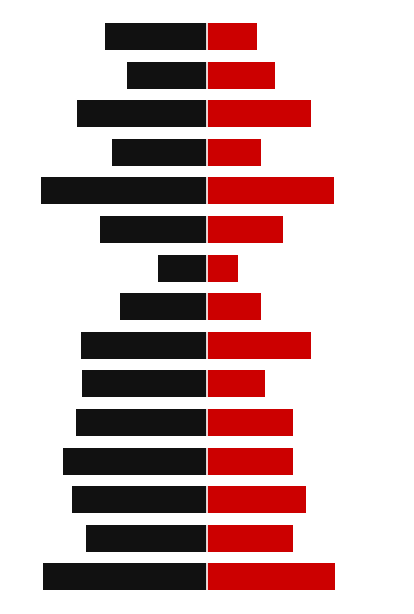

Between 11 and 13, which is larger?

13